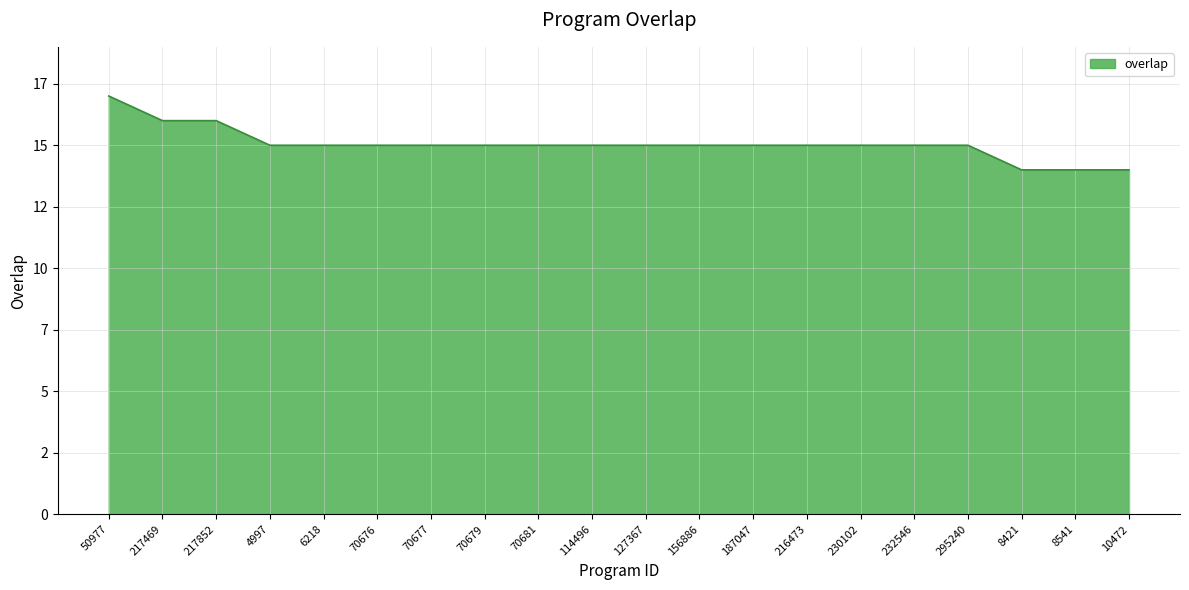

True or false: the data shows 15 at 70676.

True